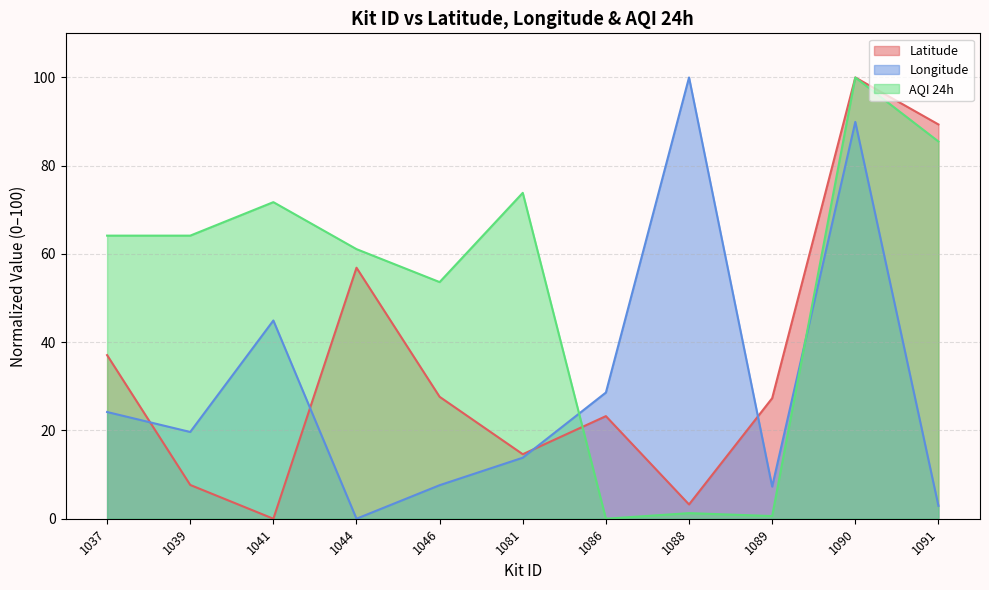

At which label does Longitude first exceed 19?

1037